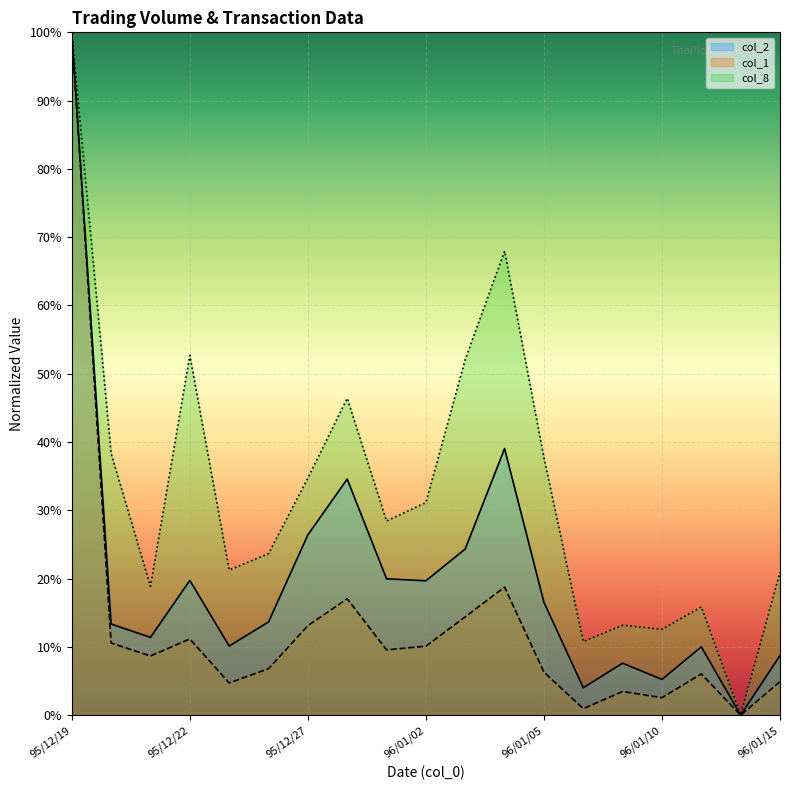

At 96/01/04, list the series in order from smallest to largest.

col_1, col_2, col_8